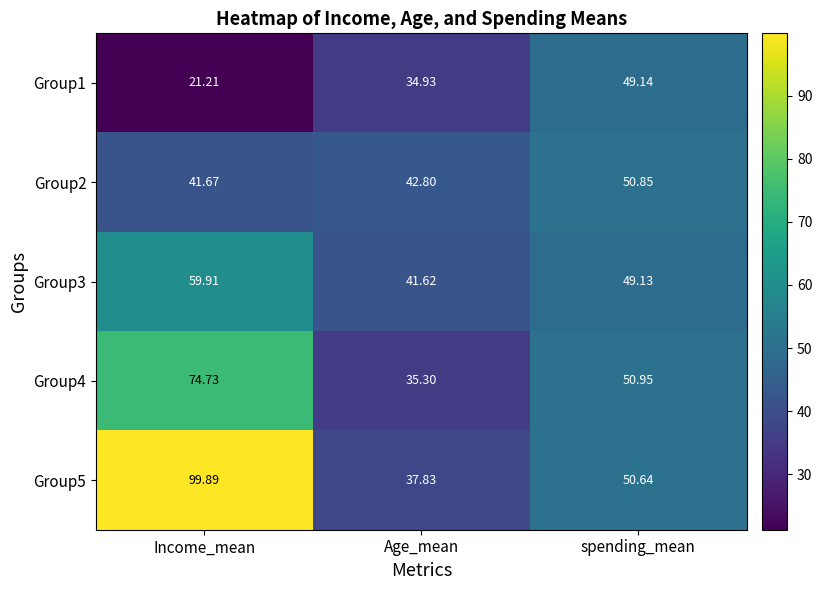

Which category has the highest value across all series?

Income_mean